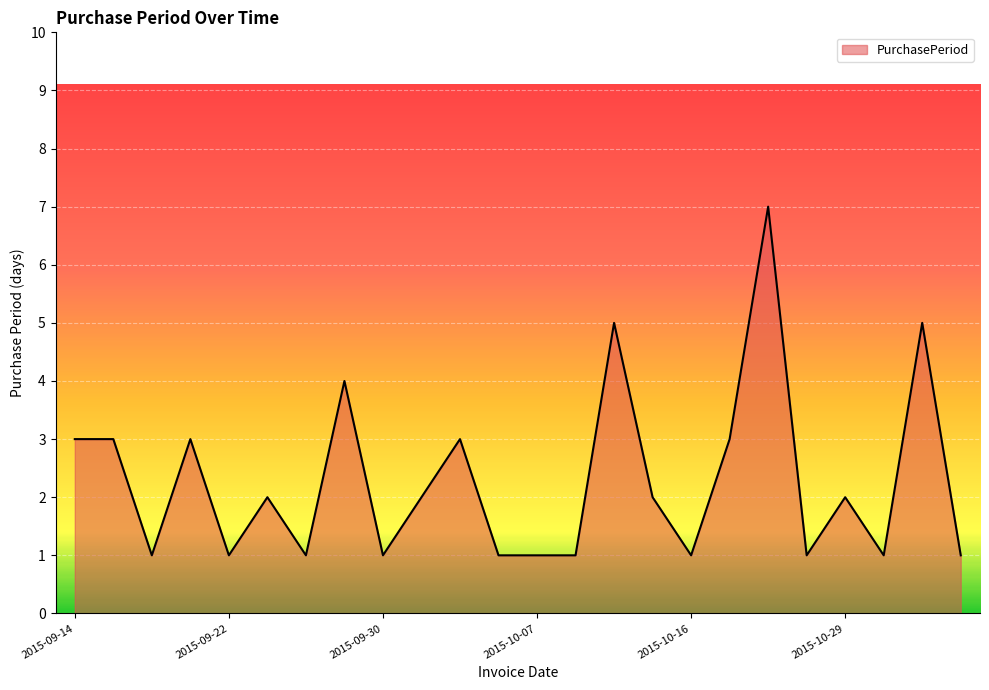

What is the difference between the maximum and minimum values?

6